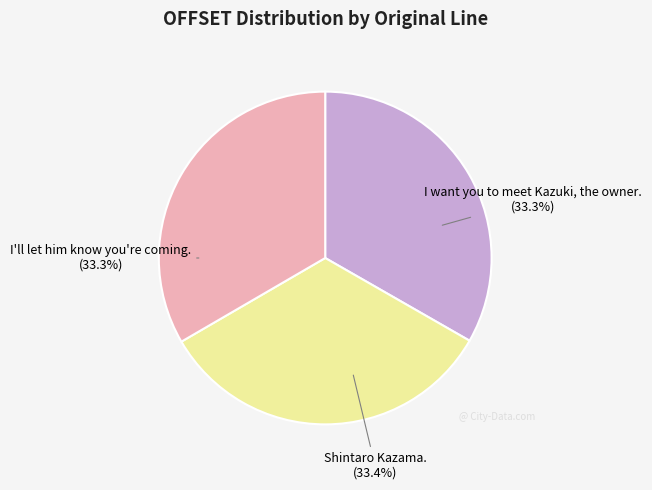

Combined, do I'll let him know you're coming. and I want you to meet Kazuki, the owner. account for over 50%?

Yes